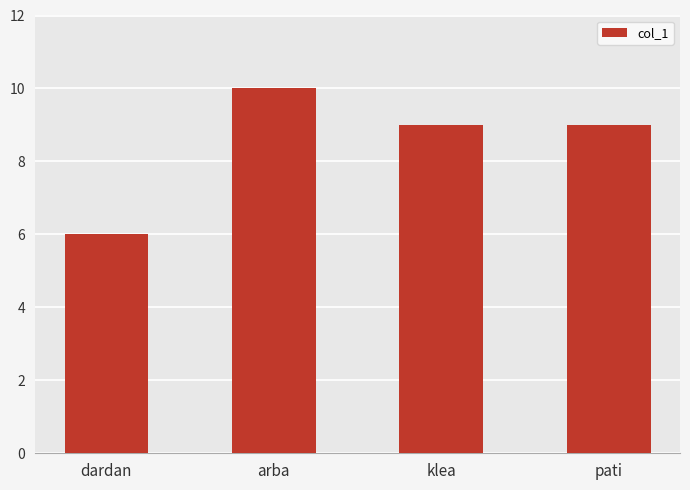

Reading right to left, extract all data points from this chart.

pati=9	klea=9	arba=10	dardan=6